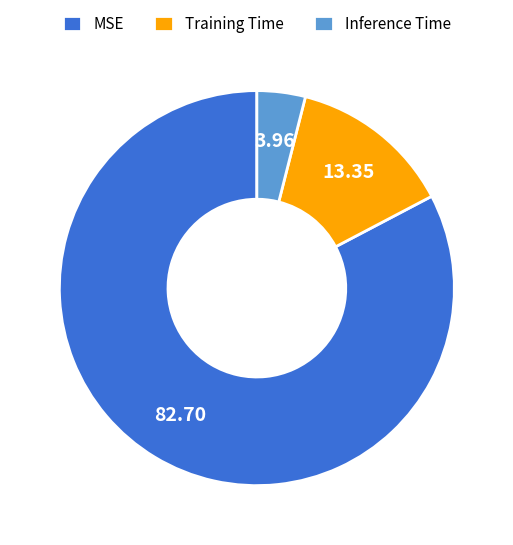

Is the sum of MSE and Inference Time greater than half?

Yes